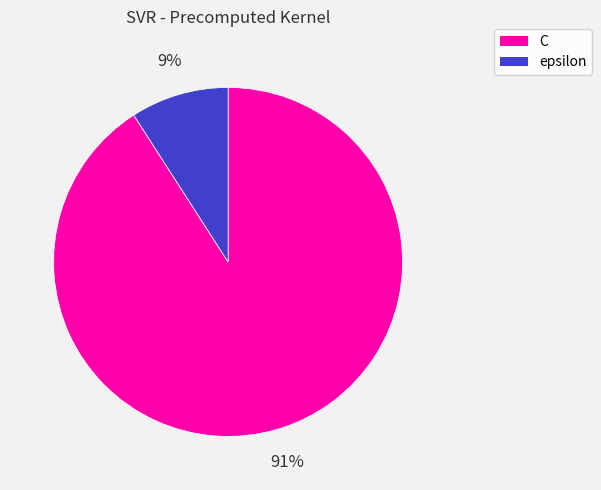

Which category has the smallest portion of the pie?

epsilon